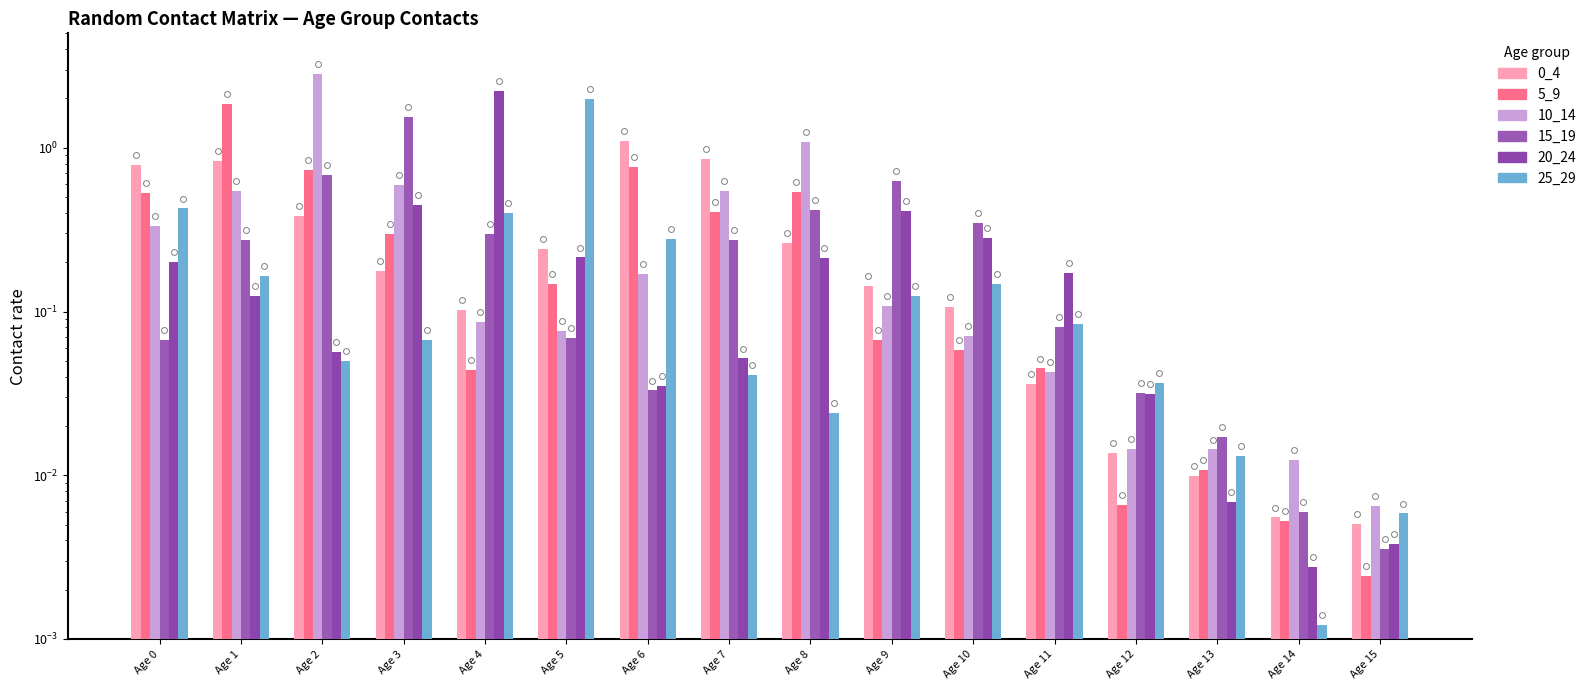

Is the value of 15_19 at Age 6 greater than the value of 10_14 at Age 15?

Yes